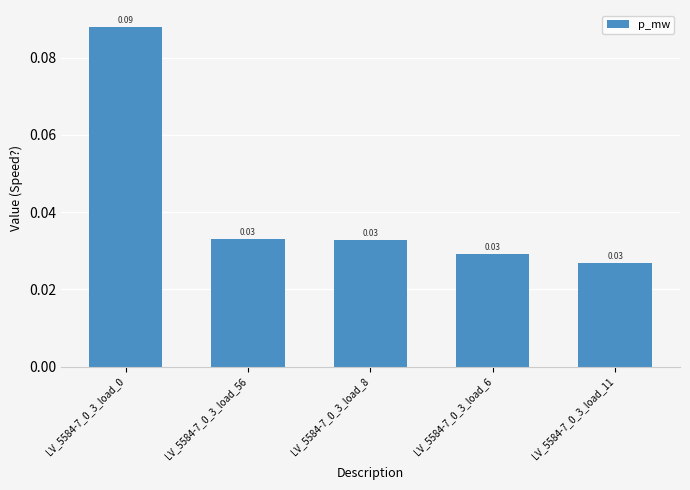

What is the sum of the values at LV_5584-7_0_3_load_11 and LV_5584-7_0_3_load_56?

0.1